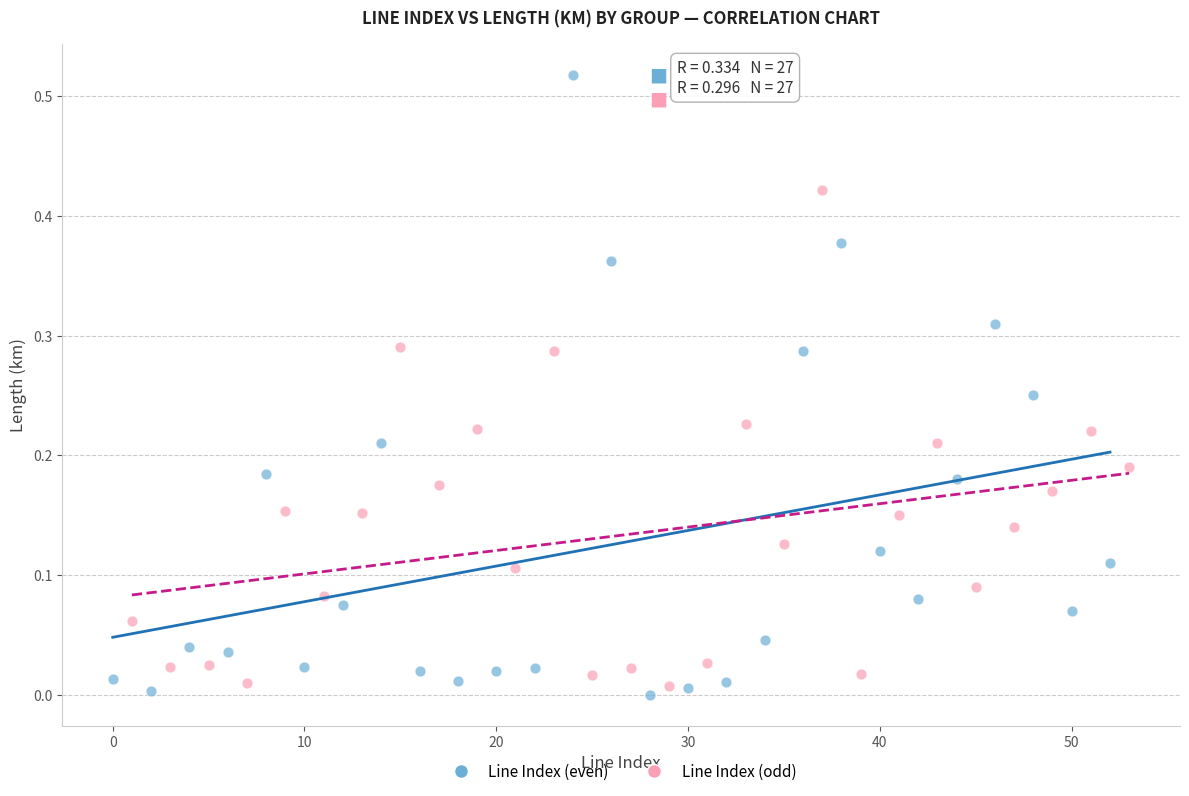

Which series reaches the maximum Y coordinate?

Line Index (even)